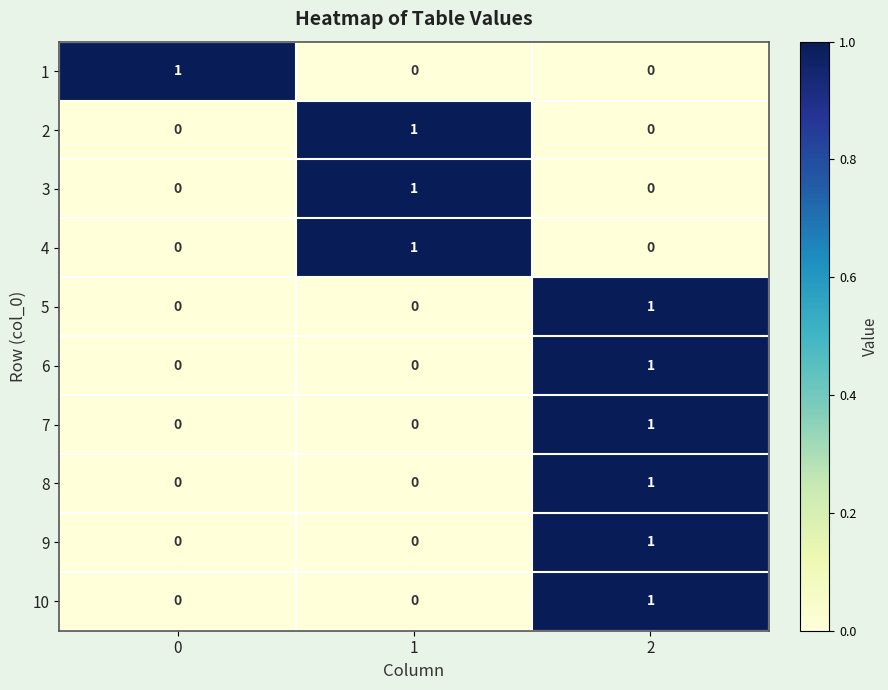

Count the number of categories in the chart.

3